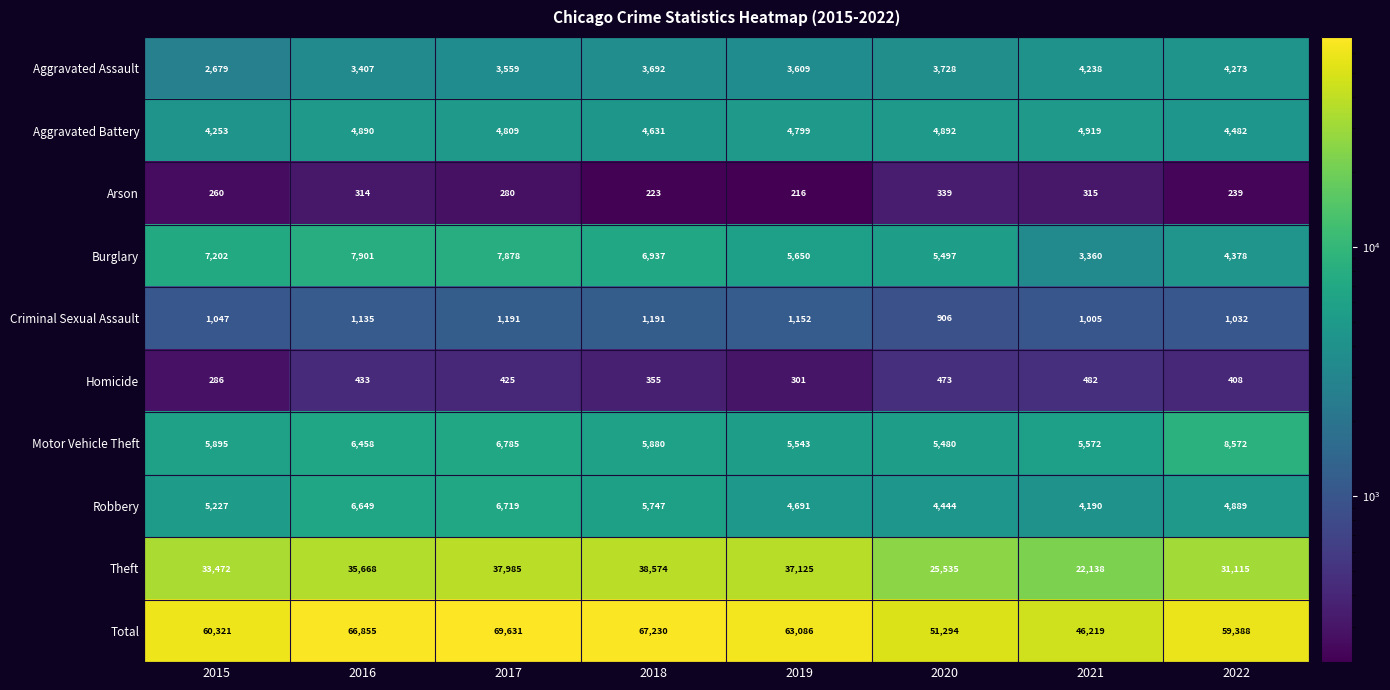

At which label does Aggravated Battery first exceed 4809?

2016